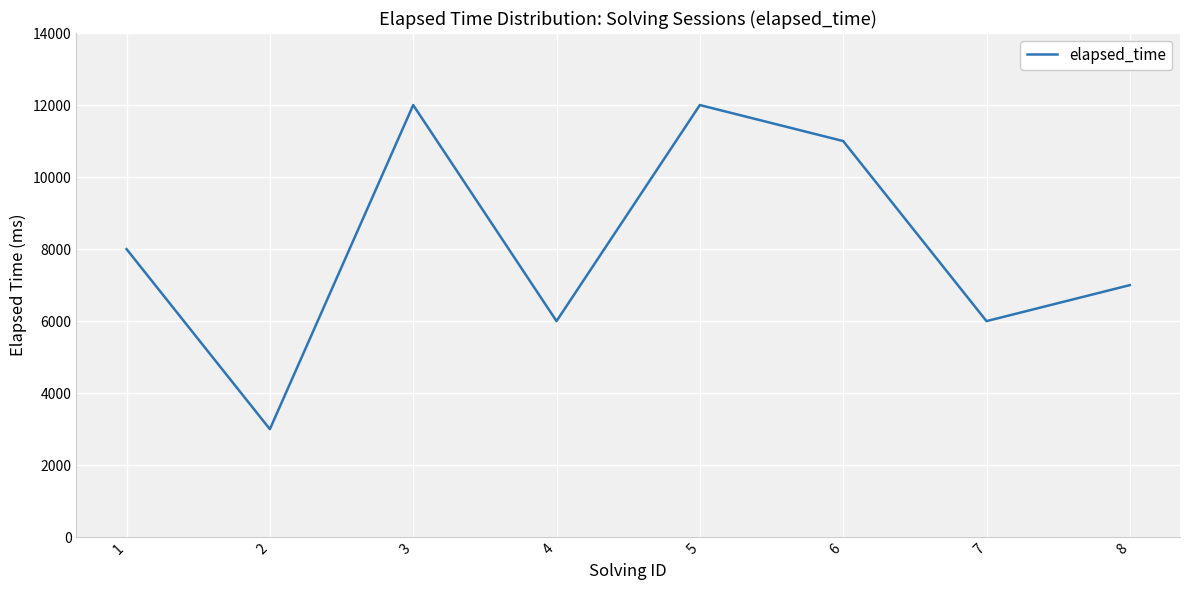

What is the greatest value displayed?

12000